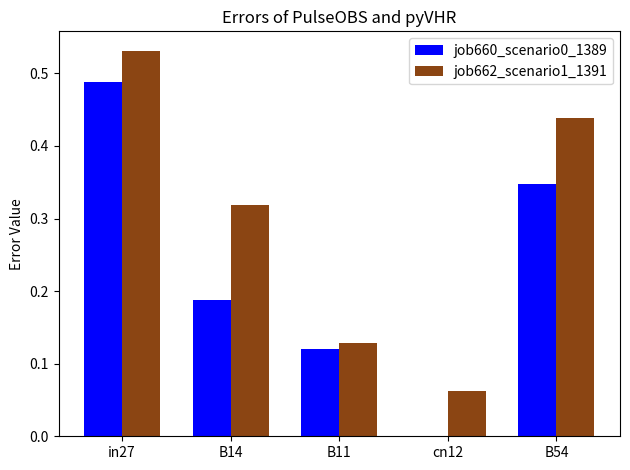

The job662_scenario1_1391 series shows 0.2 at B54. True or false?

False